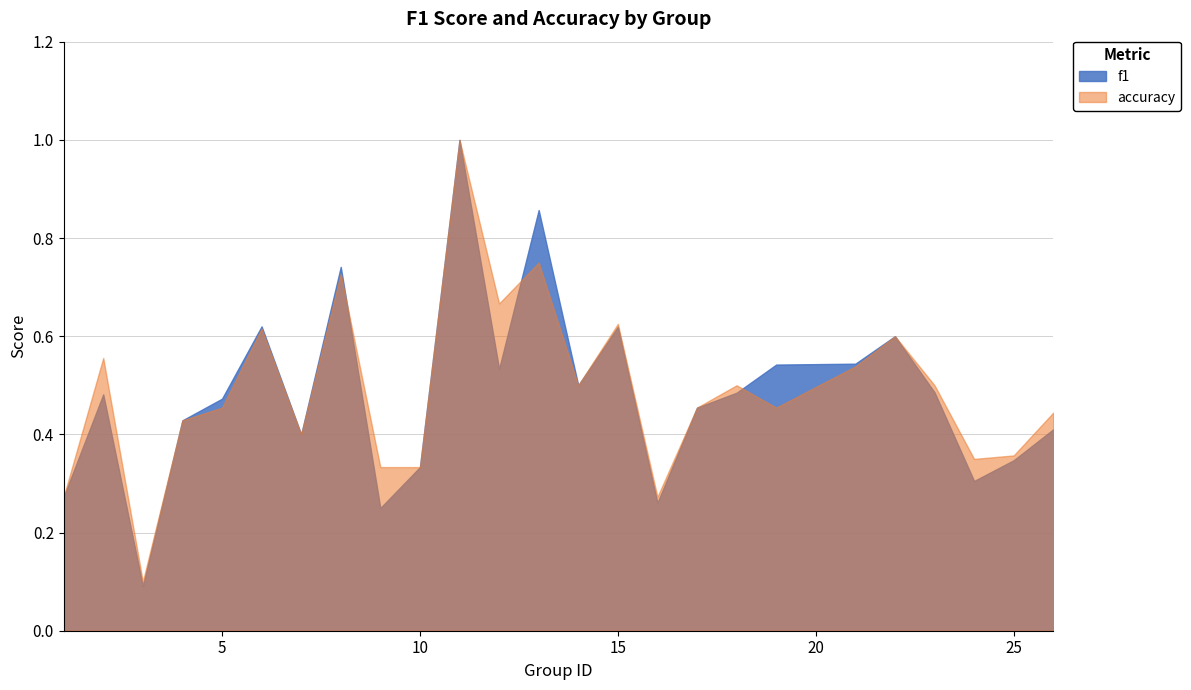

At which label does accuracy reach its peak?

11